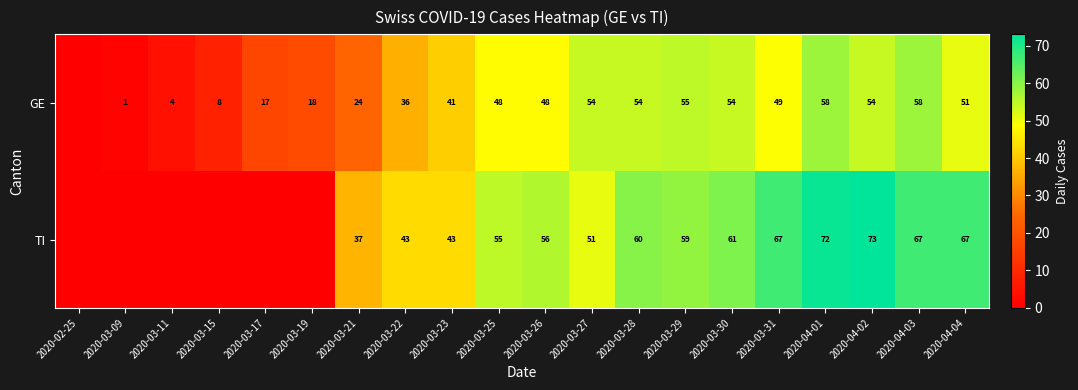

What is the difference between the highest and lowest values at 2020-04-01?

14